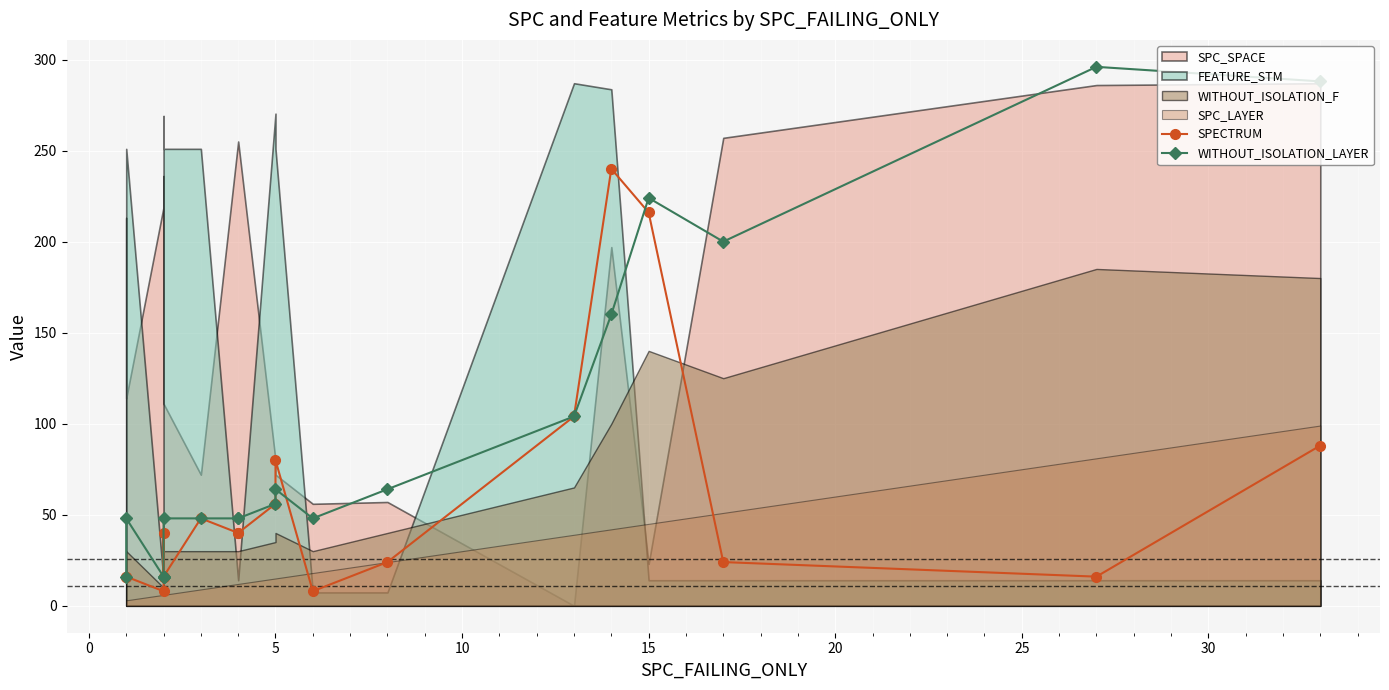

Is it true that SPECTRUM equals 7 at 12?

False